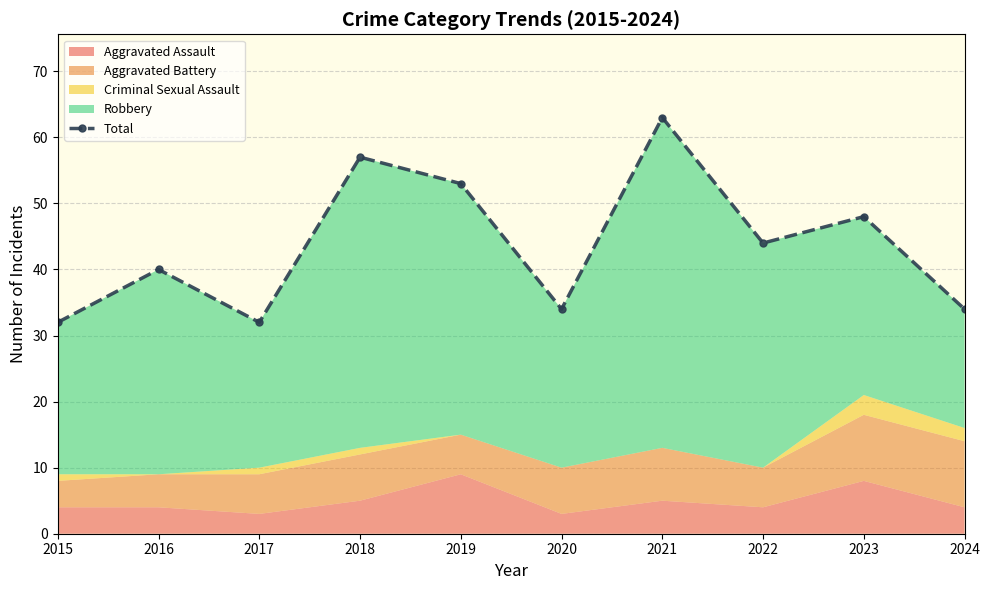

Reading left to right, extract all data points from this chart.

2015=32	2016=40	2017=32	2018=57	2019=53	2020=34	2021=63	2022=44	2023=48	2024=34